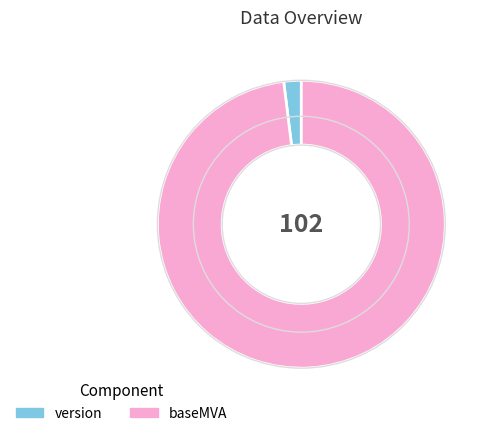

Between version and baseMVA, which is larger?

baseMVA